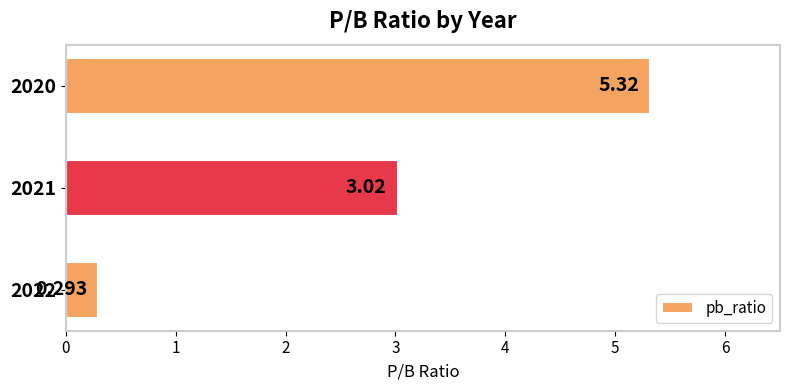

List the labels in order of value, largest first.

2020, 2021, 2022